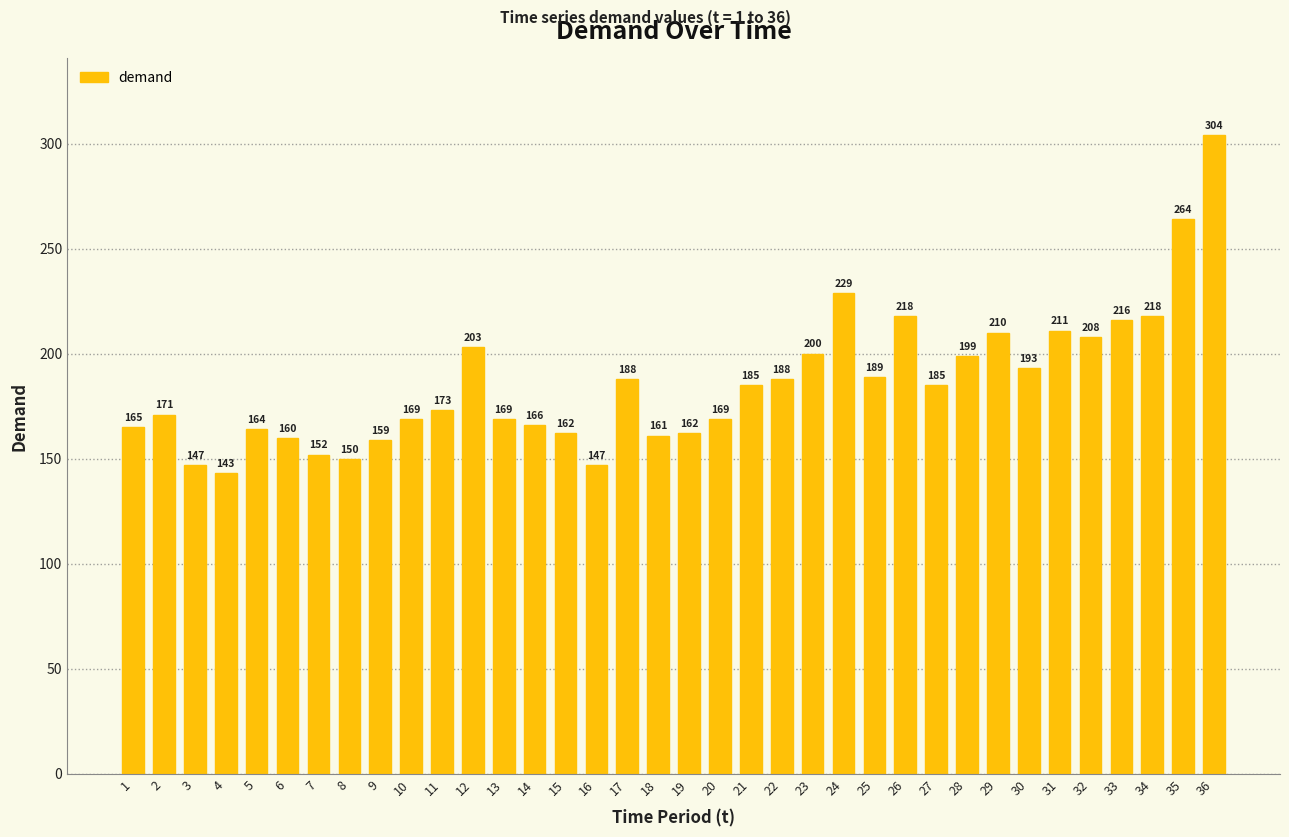

Is it true that the value at 34 is 313?

False